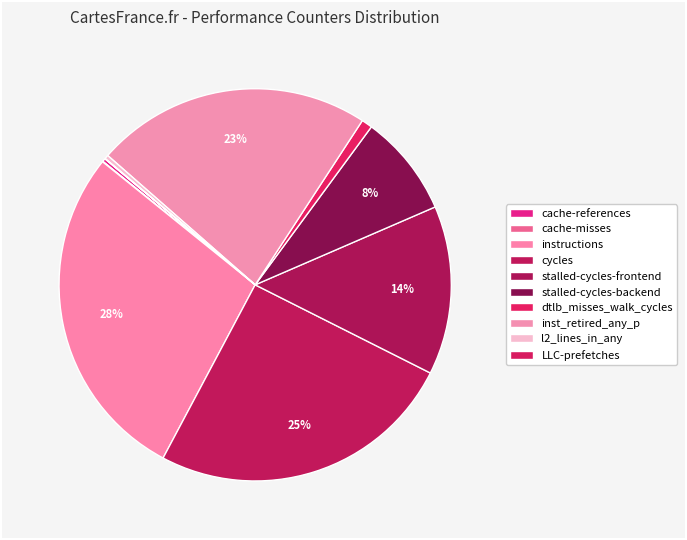

What percentage is the dtlb_misses_walk_cycles slice, to the nearest percent?

1%